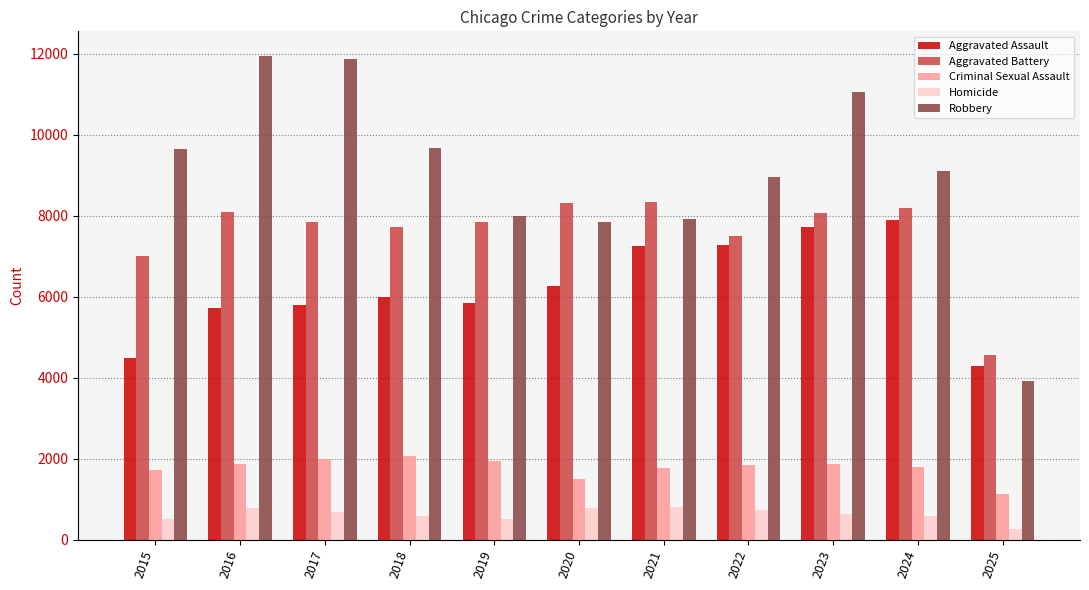

Rank the series by their maximum value, from highest to lowest.

Robbery, Aggravated Battery, Aggravated Assault, Criminal Sexual Assault, Homicide